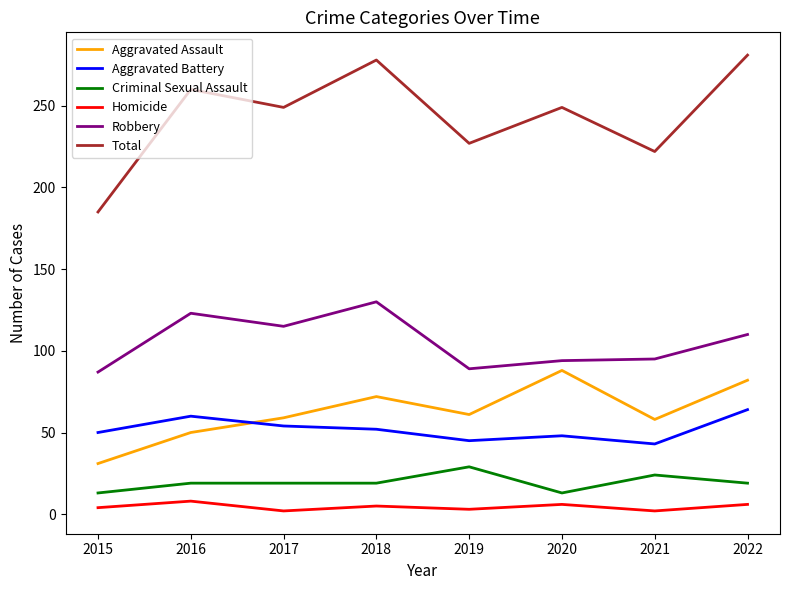

Rank the series by their maximum value, from highest to lowest.

Total, Robbery, Aggravated Assault, Aggravated Battery, Criminal Sexual Assault, Homicide